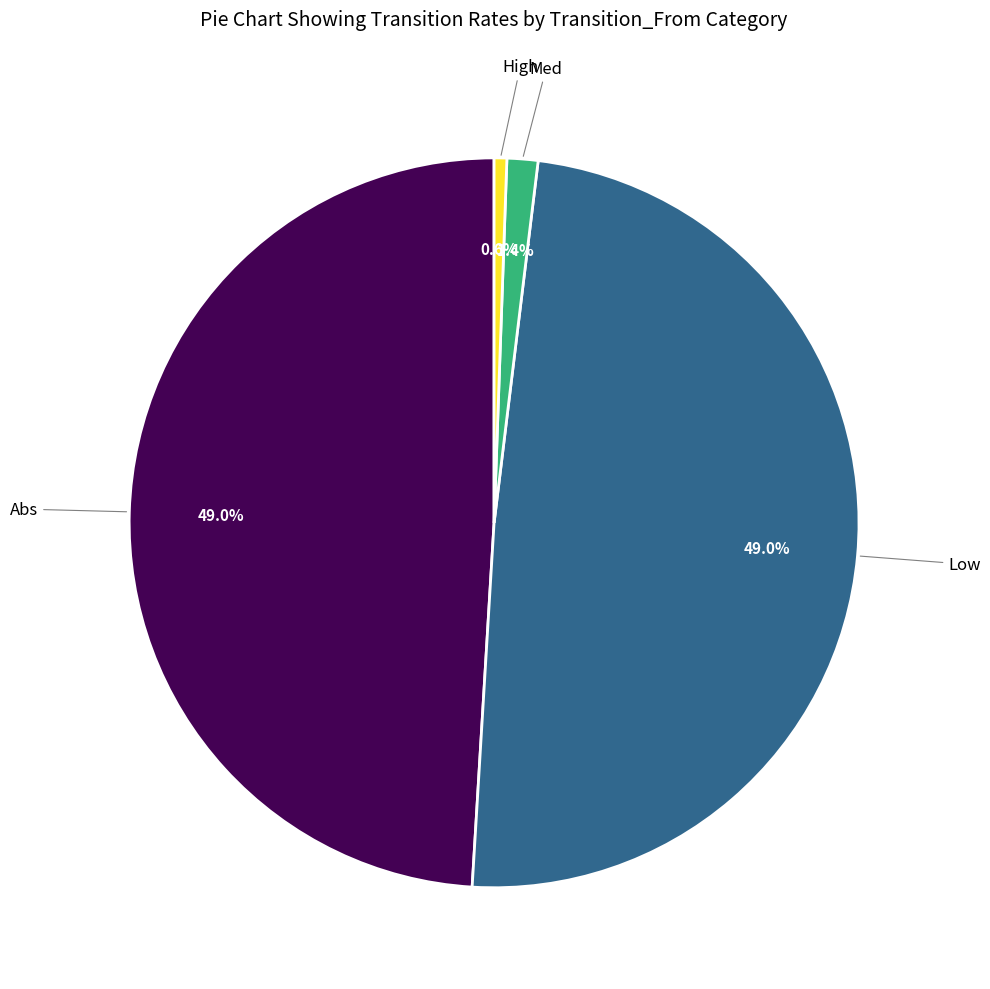

True or false: High accounts for 11% of the total.

False